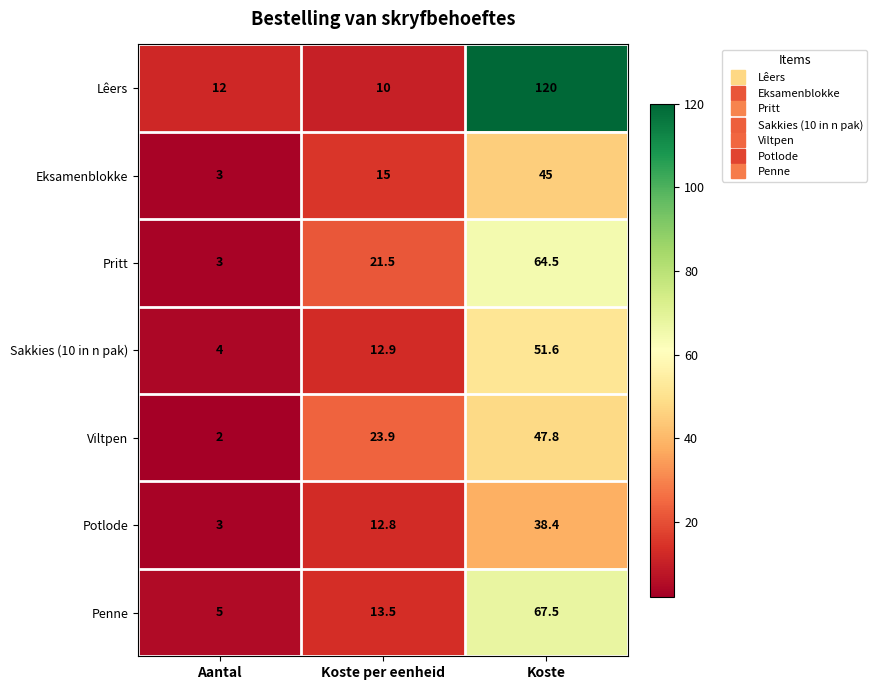

Read the Lêers value at Koste.

120.0